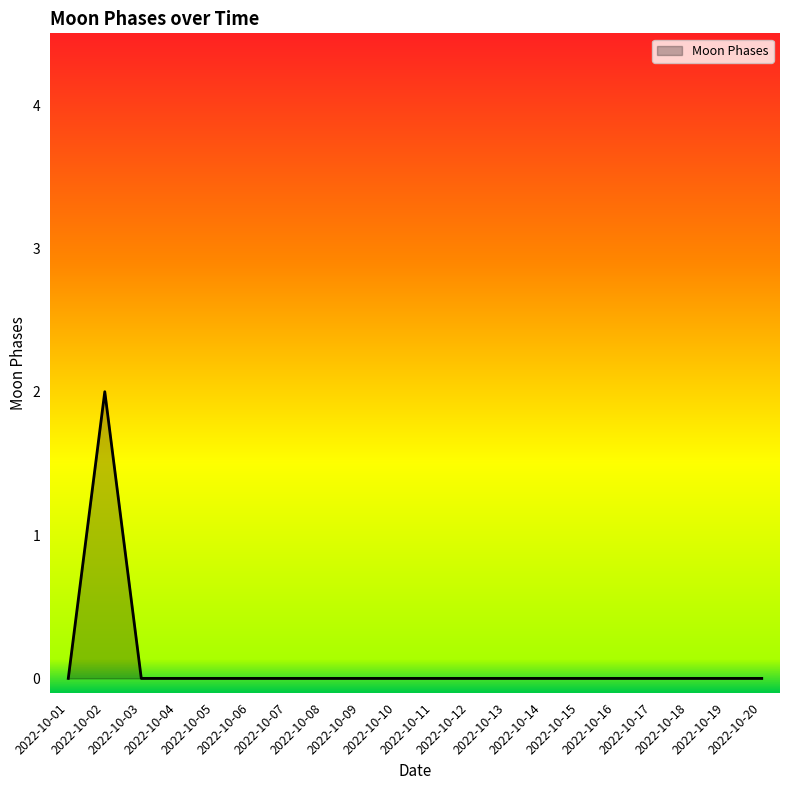

Which label corresponds to the largest value in the chart?

2022-10-02